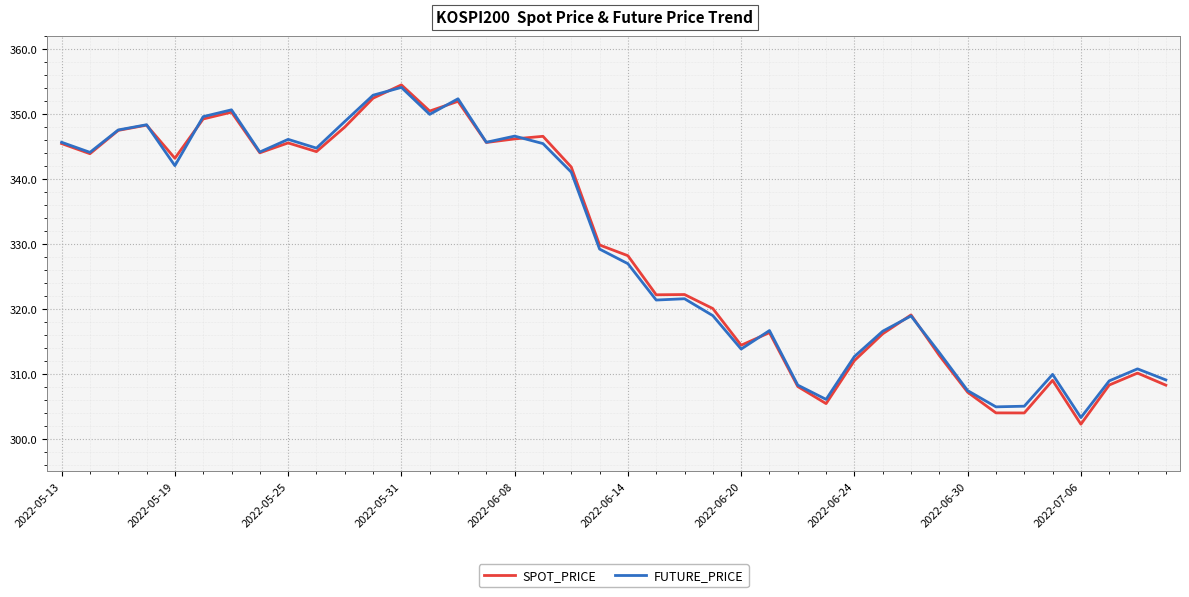

Which series has the widest spread of values?

SPOT_PRICE